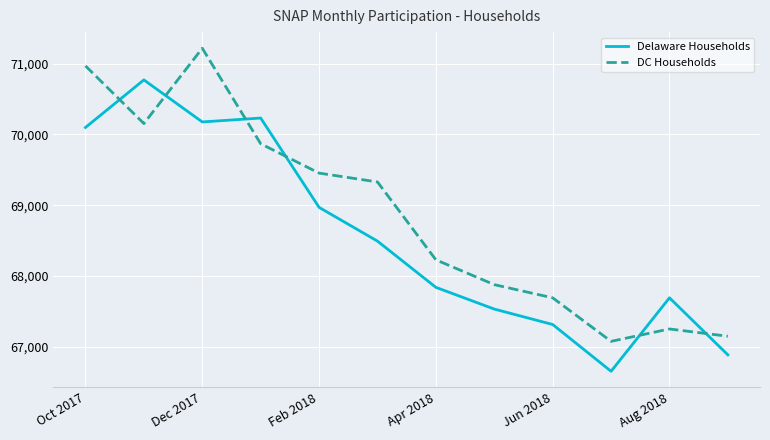

List the series in order of their overall mean, lowest first.

Delaware Households, DC Households